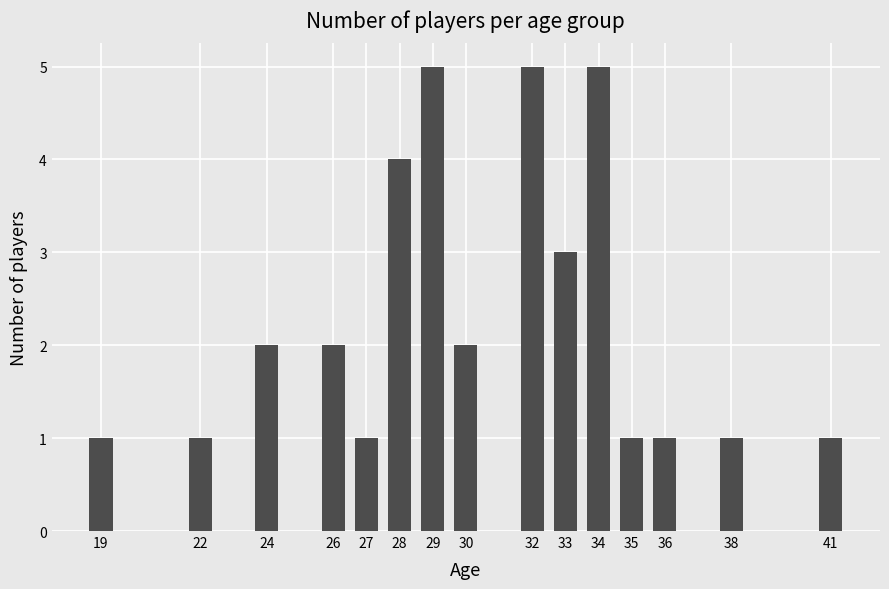

What is the greatest value displayed?

5